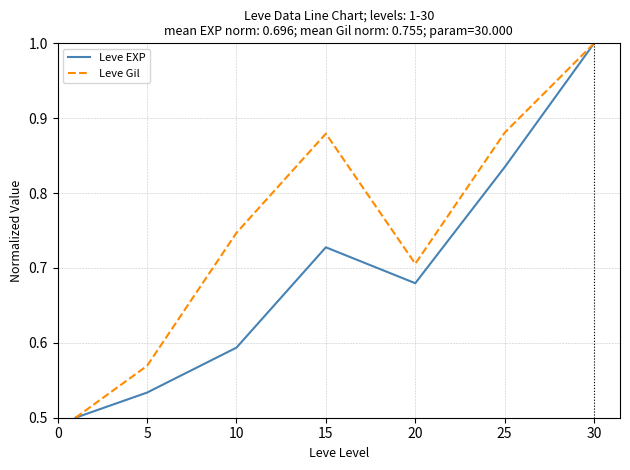

How many lines are shown in the chart?

2